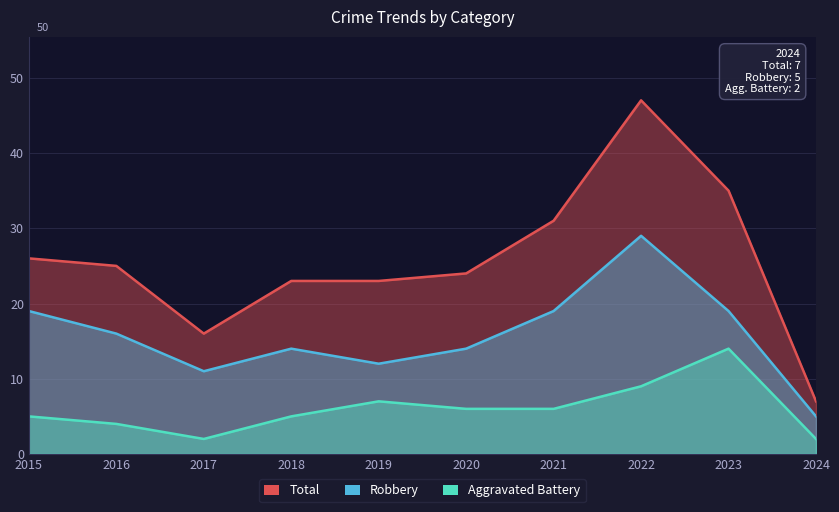

What is the smallest value displayed?

2